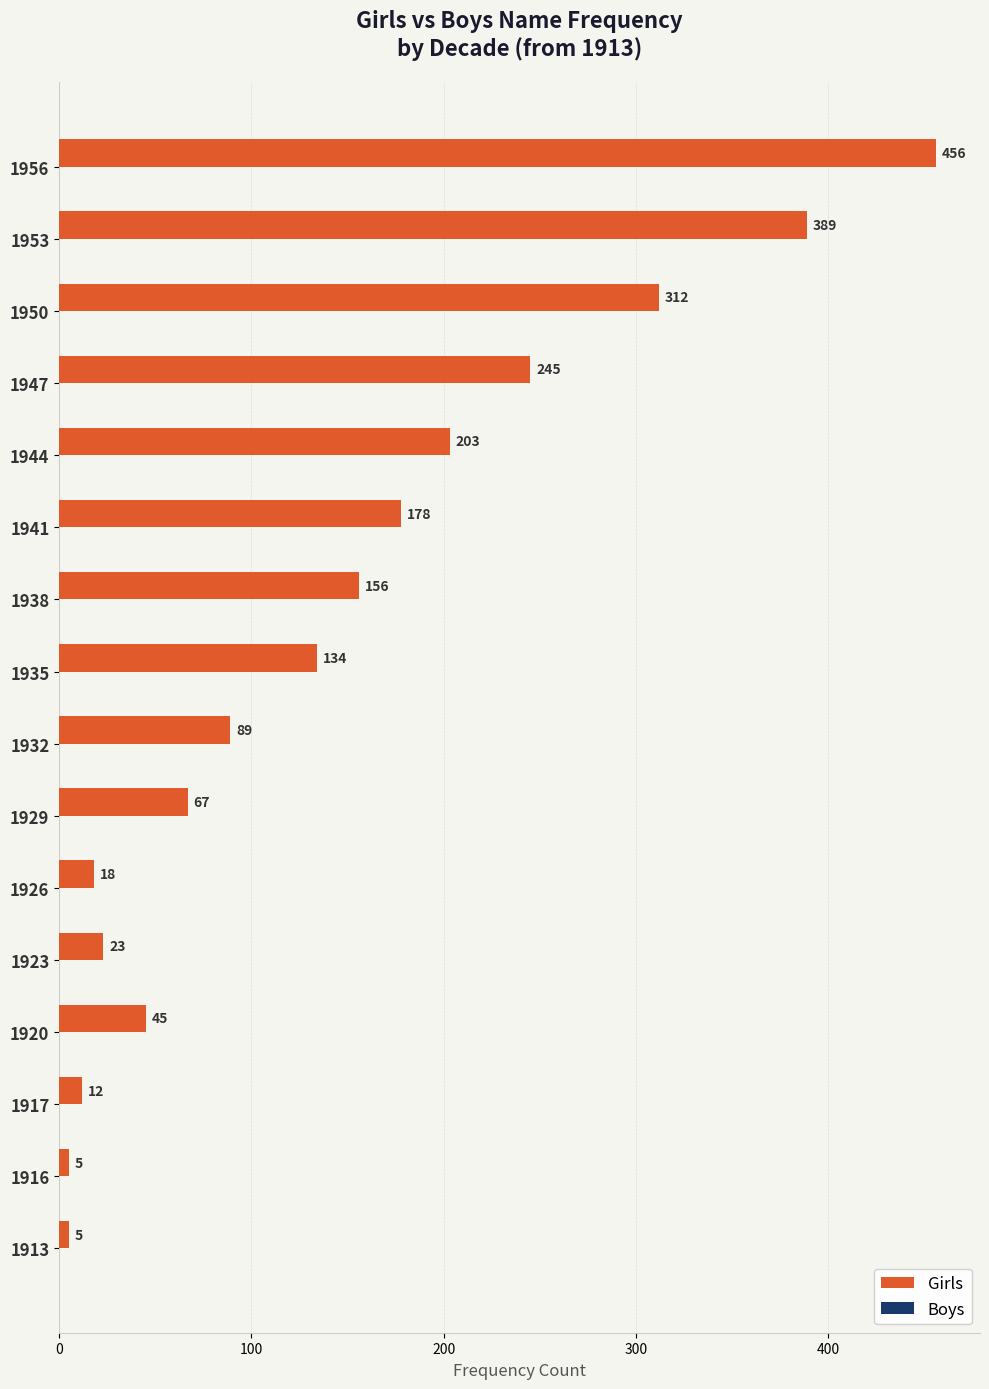

True or false: the data shows 68 at 1920.

False